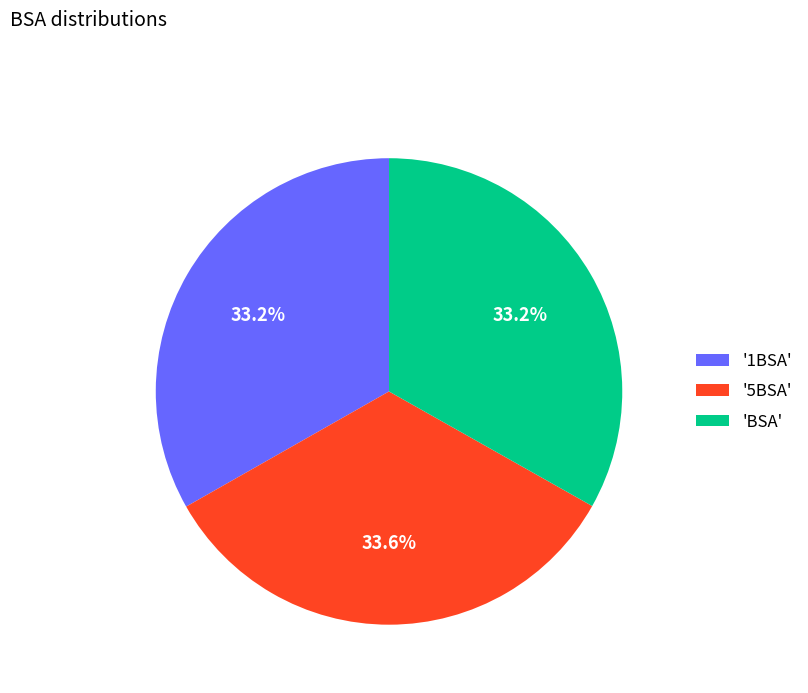

What is the ratio of the value at '5BSA' to the value at 'BSA'?

1.0